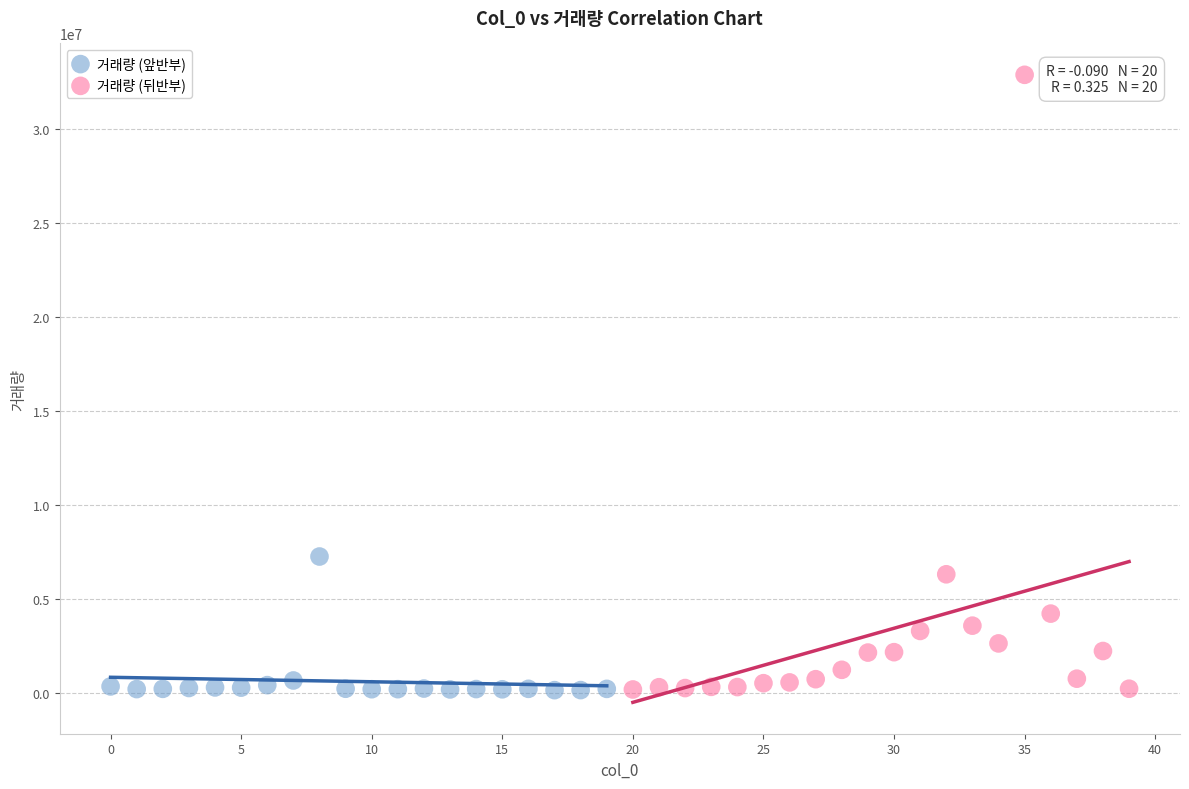

Which series has the largest Y range (max minus min)?

거래량 (뒤반부)